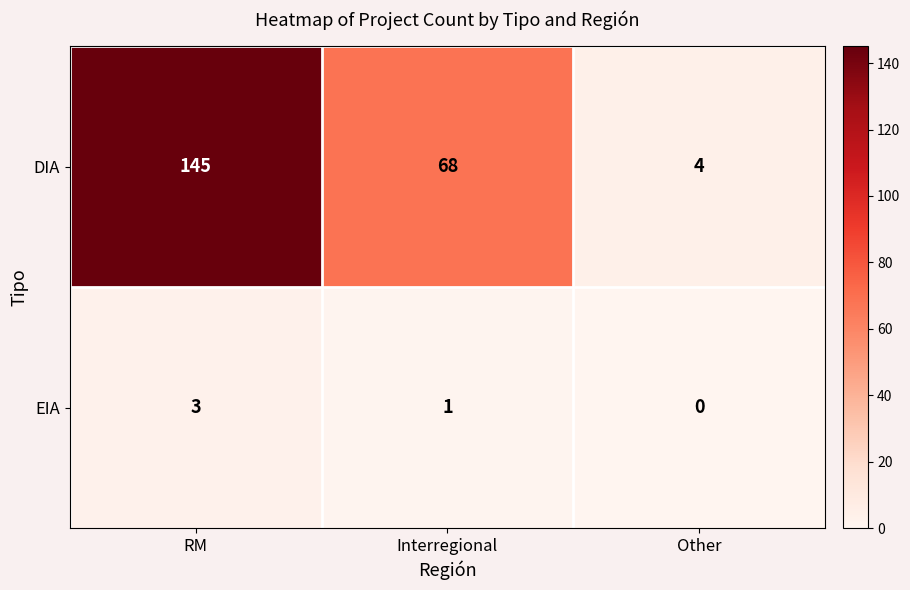

Reading right to left, what are all the values shown in this chart?

DIA: 4	68	145
EIA: 0	1	3